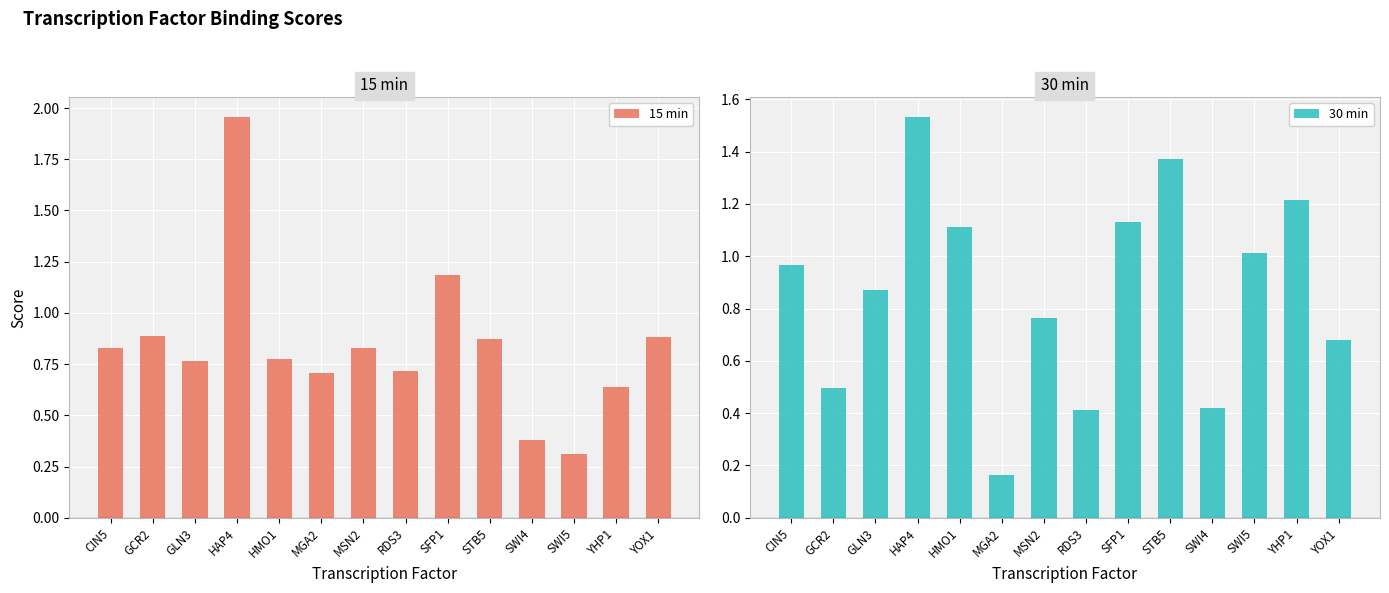

At which label does 15 min reach its peak?

HAP4